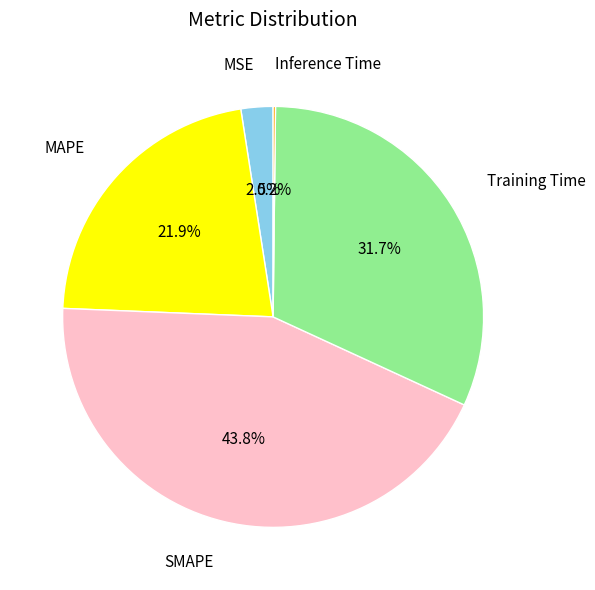

To the nearest percent, what is the difference between the largest and smallest slice percentages?

44%